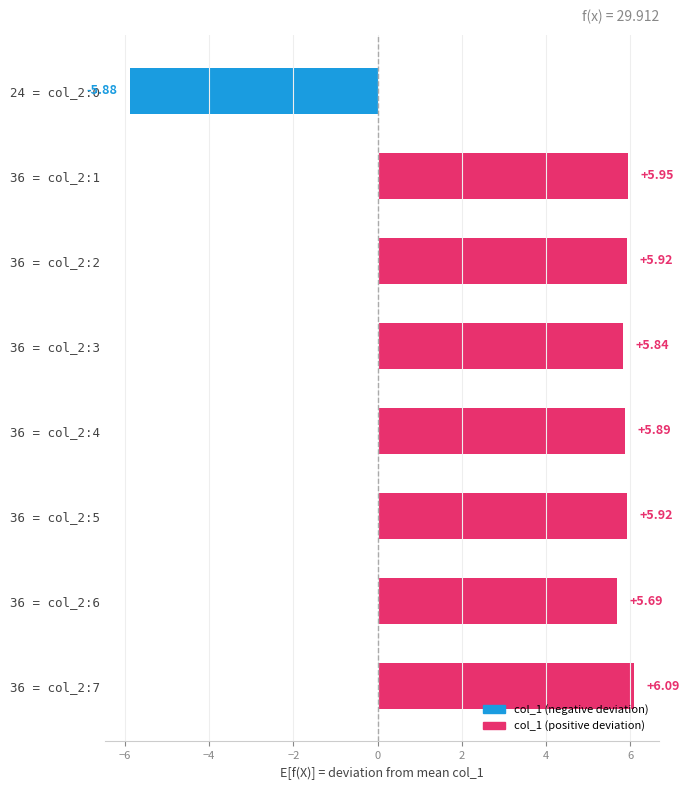

What is the change in value from 24 = col_2:0 to 36 = col_2:1?

+11.8